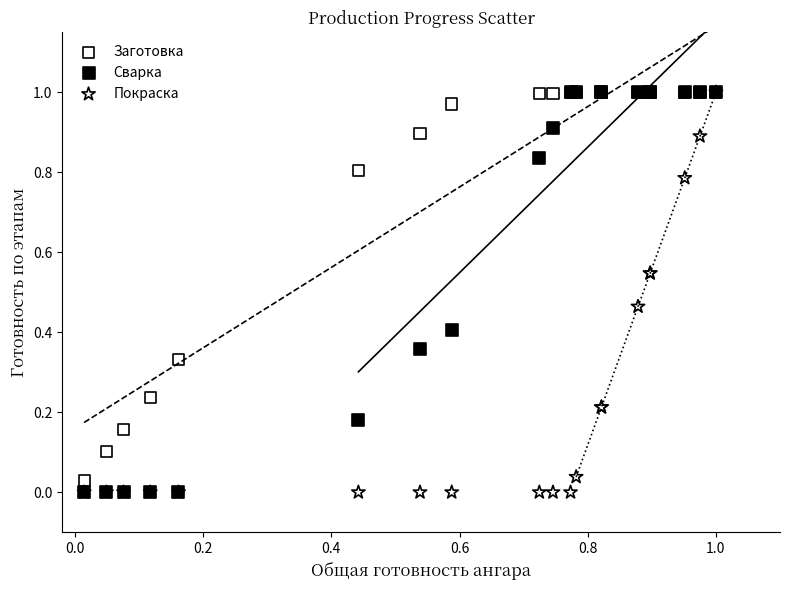

What are all the series names shown in the legend?

Заготовка, Сварка, Покраска